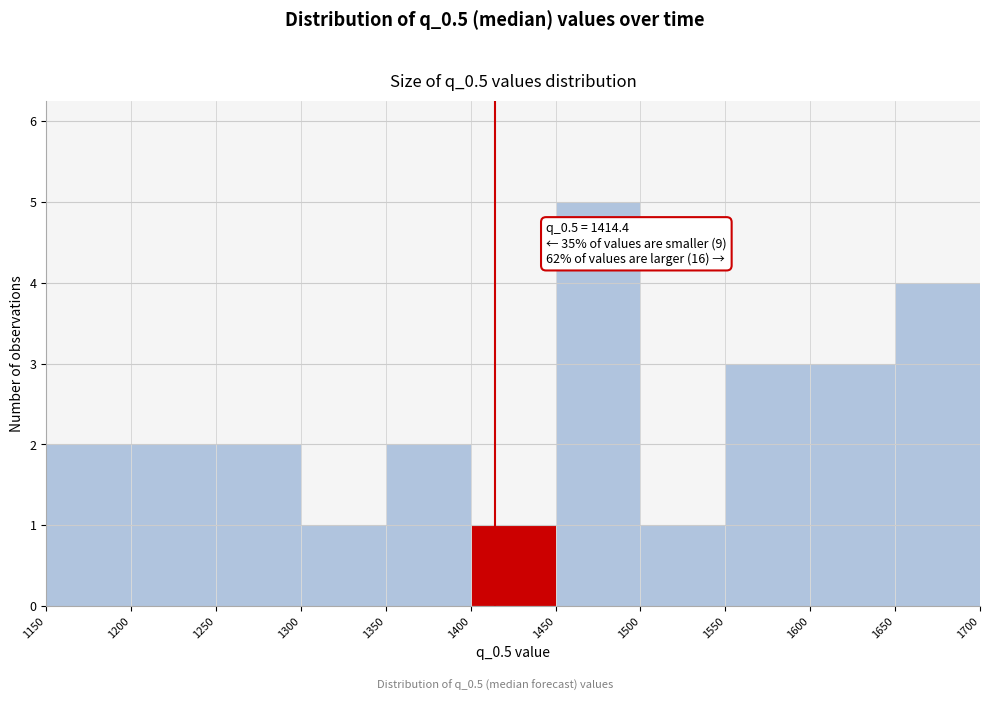

Which range on the x-axis has the tallest bar?

1450 to 1500